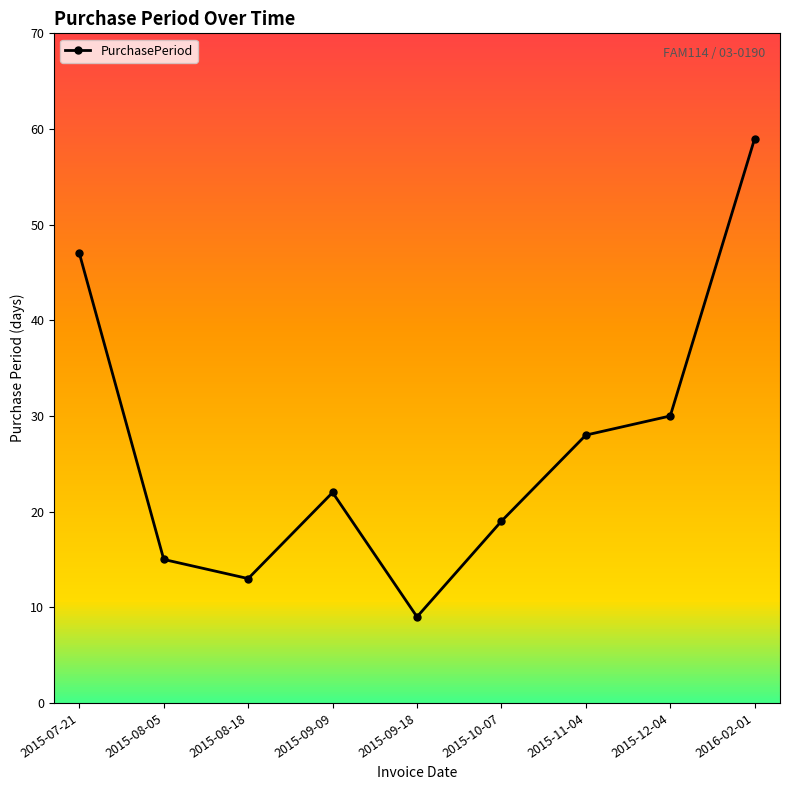

The value at 2015-07-21 is 47. True or false?

True